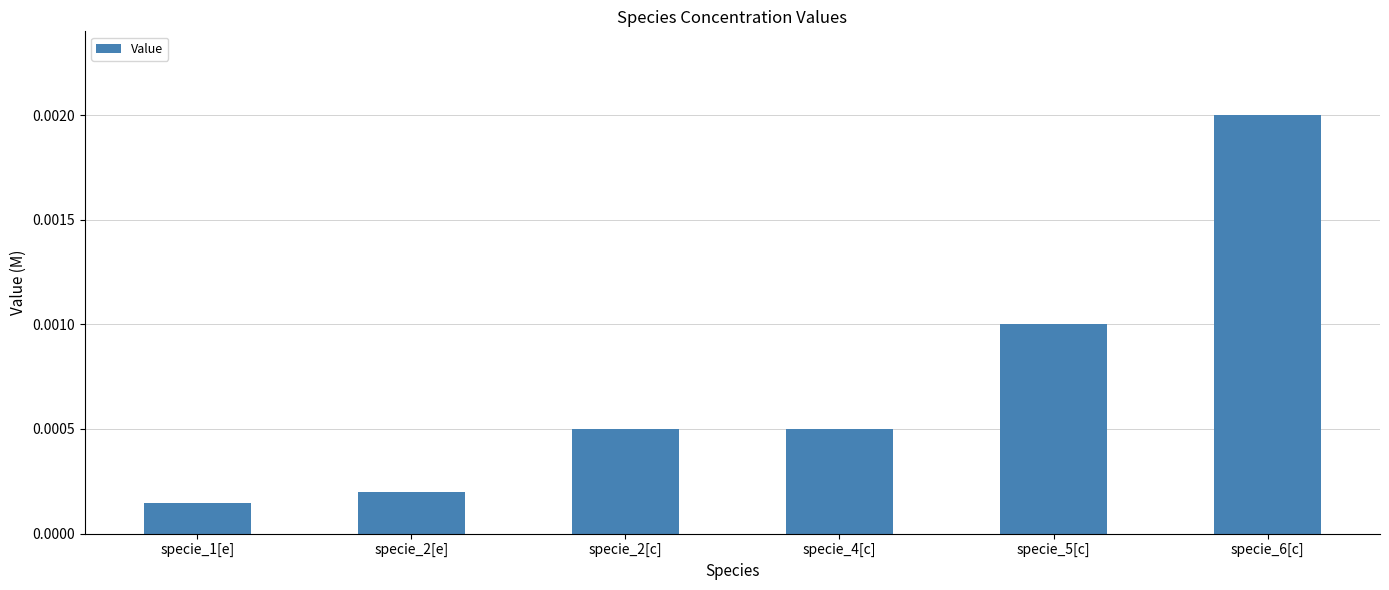

At which label is the value closest to 0?

specie_1[e]